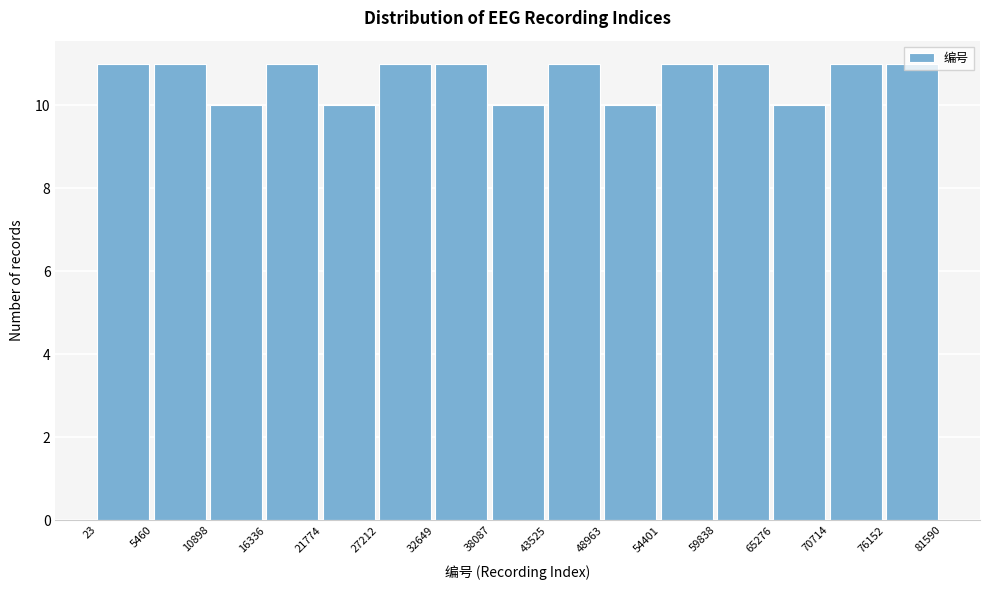

Reading left to right, list every bar in this chart as the range it spans on the x-axis followed by its height. The values are not printed on the chart, so give them approximately, as read against the axis.

23 to 5460: 11
5460 to 10898: 11
10898 to 16336: 10
16336 to 21774: 11
21774 to 27212: 10
27212 to 32649: 11
32649 to 38087: 11
38087 to 43525: 10
43525 to 48963: 11
48963 to 54401: 10
54401 to 59838: 11
59838 to 65276: 11
65276 to 70714: 10
70714 to 76152: 11
76152 to 81590: 11